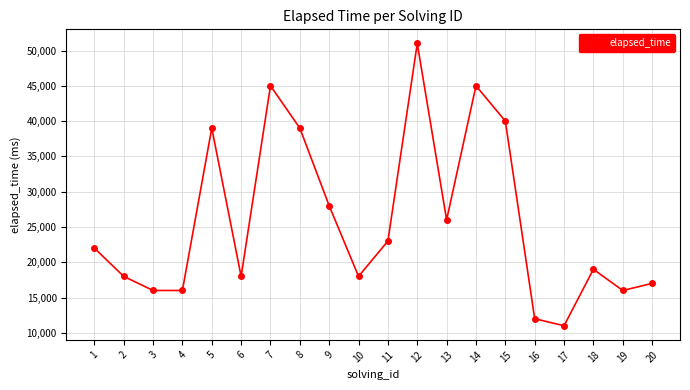

Where is the data nearest to the value 31000?

9